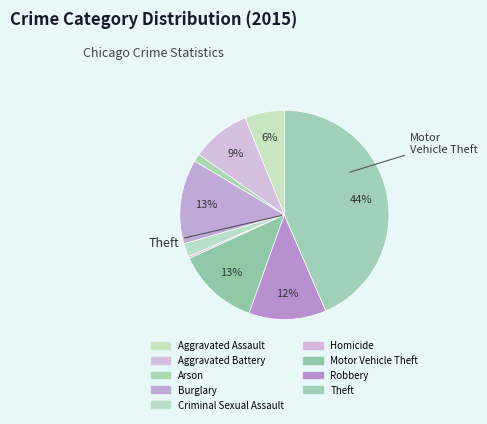

Does any single category account for the majority?

No